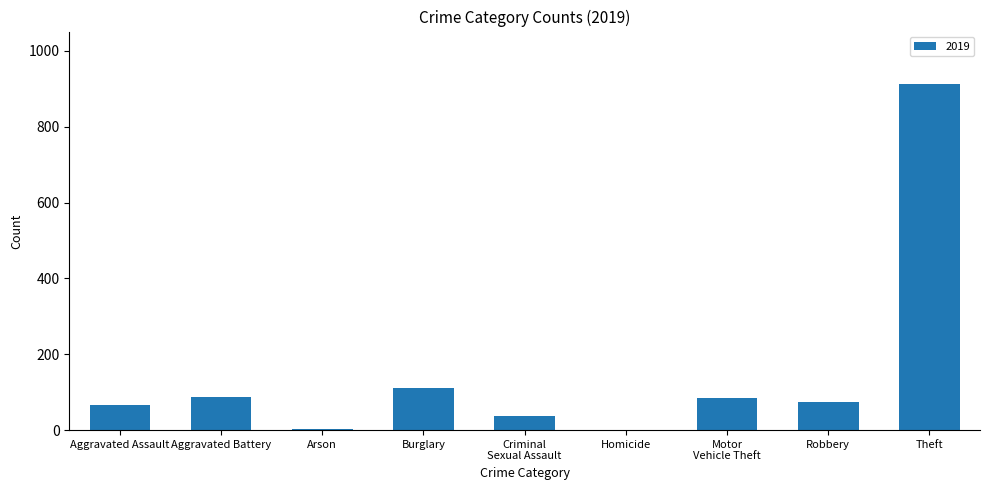

What is the sum of the values at Robbery and Homicide?

75